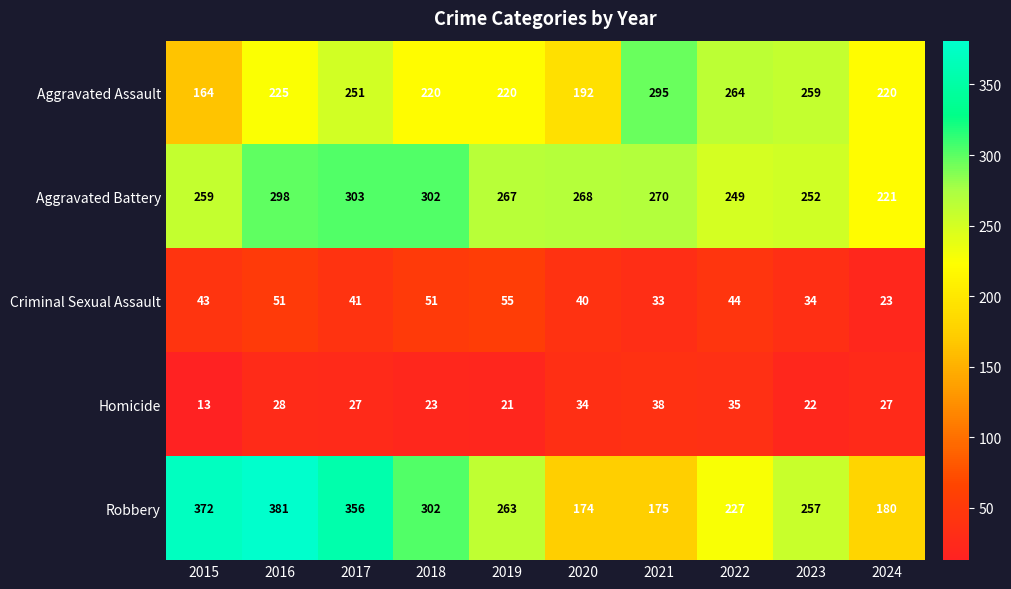

At 2021, list the series in order from smallest to largest.

Criminal Sexual Assault, Homicide, Robbery, Aggravated Battery, Aggravated Assault